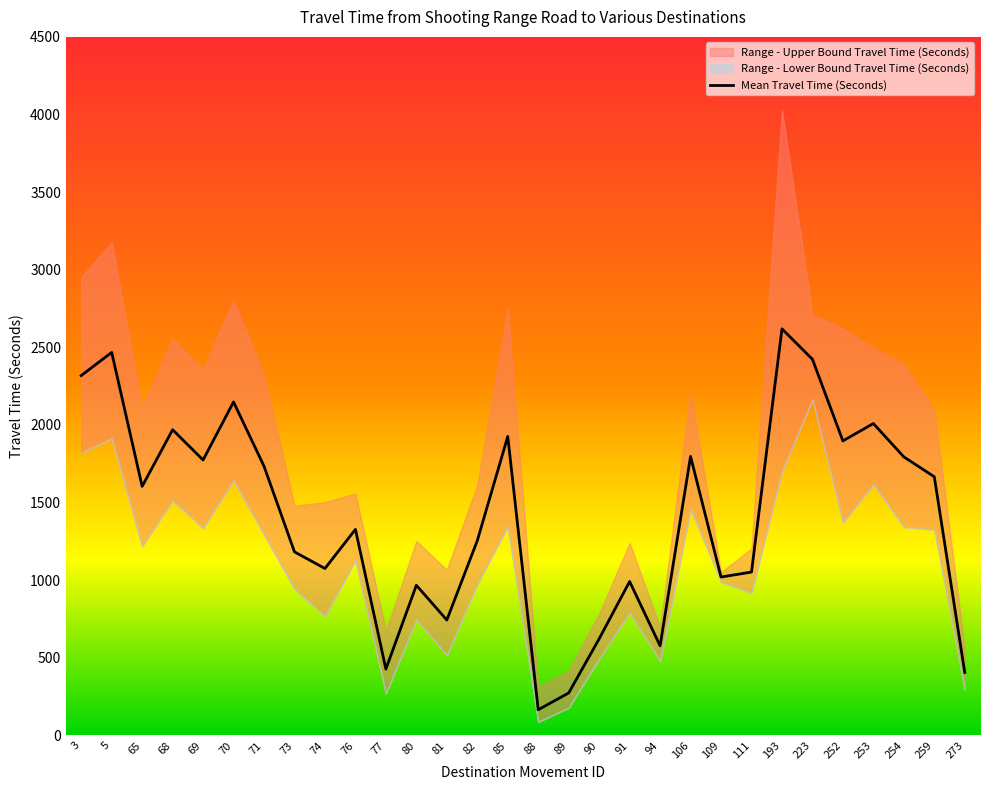

List the labels in order of value, smallest first.

88, 89, 273, 77, 94, 90, 81, 80, 91, 109, 111, 74, 73, 82, 76, 65, 259, 71, 69, 254, 106, 252, 85, 68, 253, 70, 3, 223, 5, 193